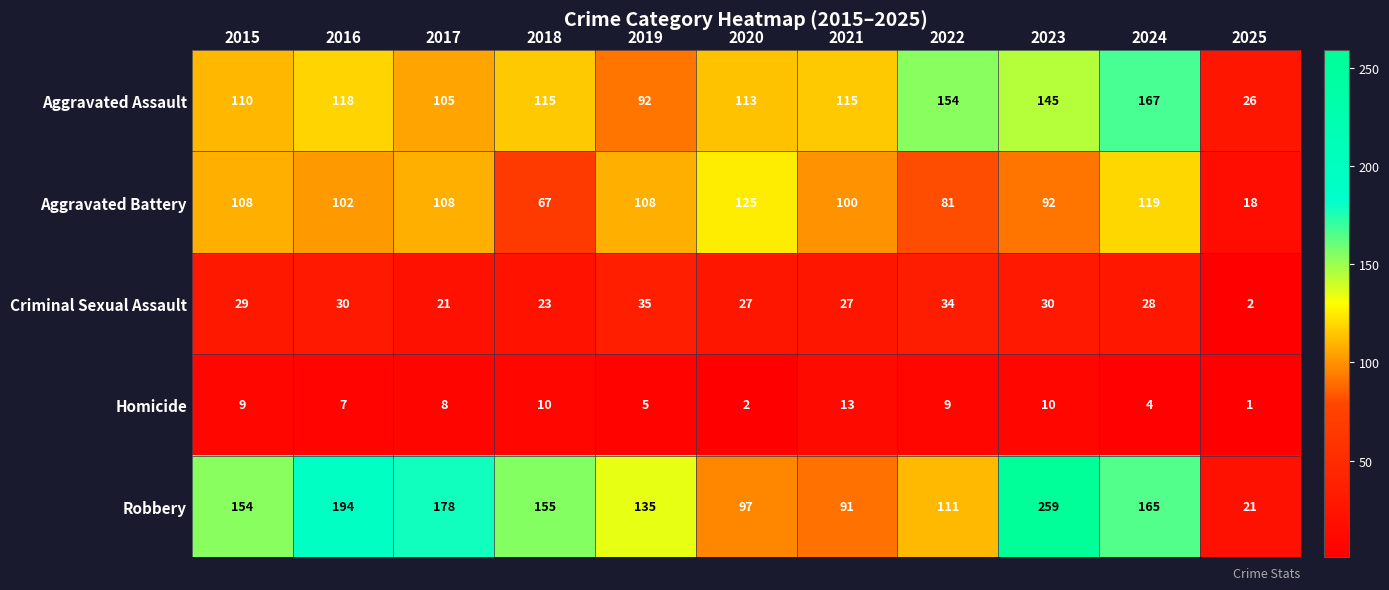

What is the minimum value shown in the chart?

1